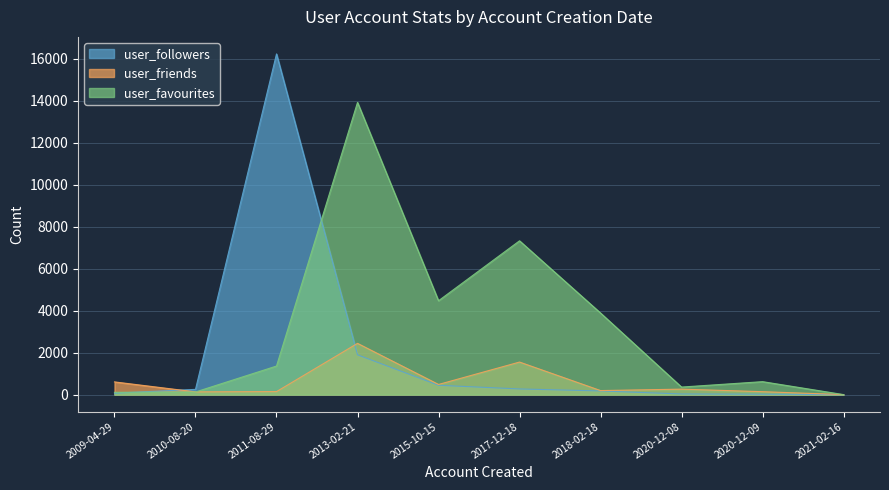

How many times do user_friends and user_followers cross each other?

2